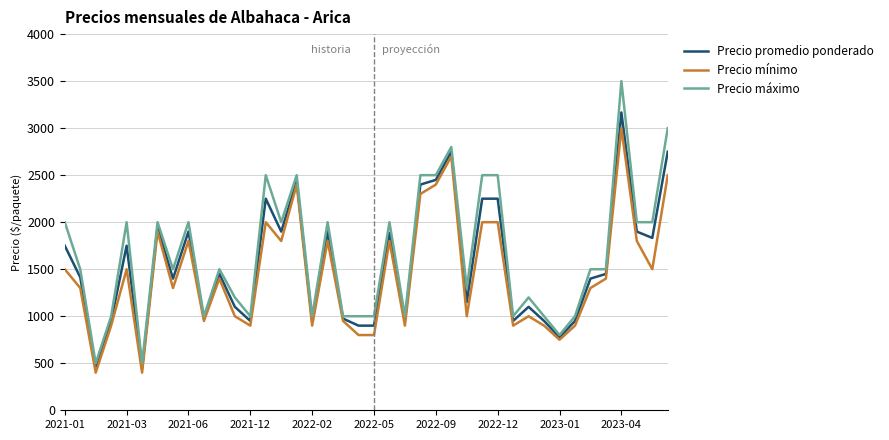

List the series in order of their peak value, highest first.

Precio máximo, Precio promedio ponderado, Precio mínimo